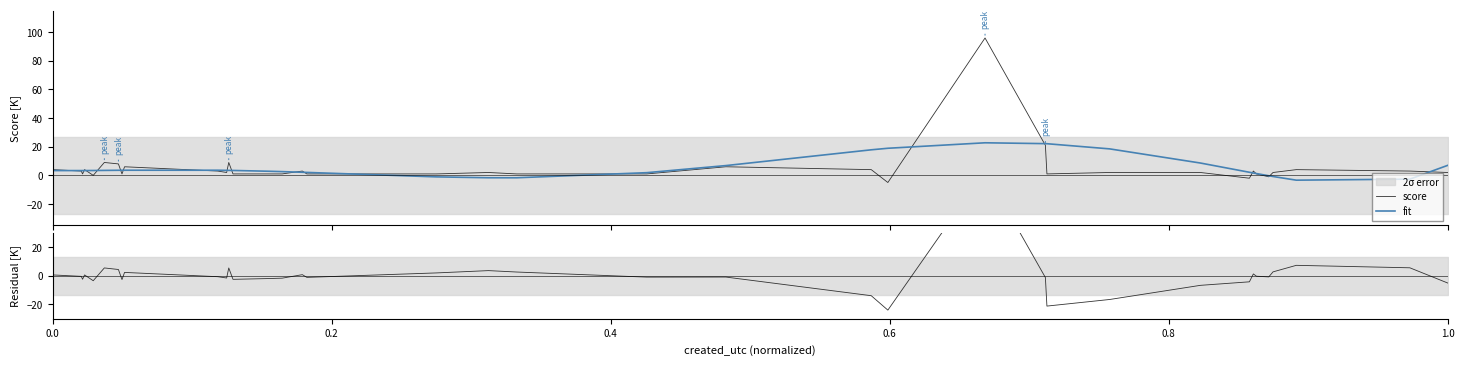

What is the maximum value for score?

96.0